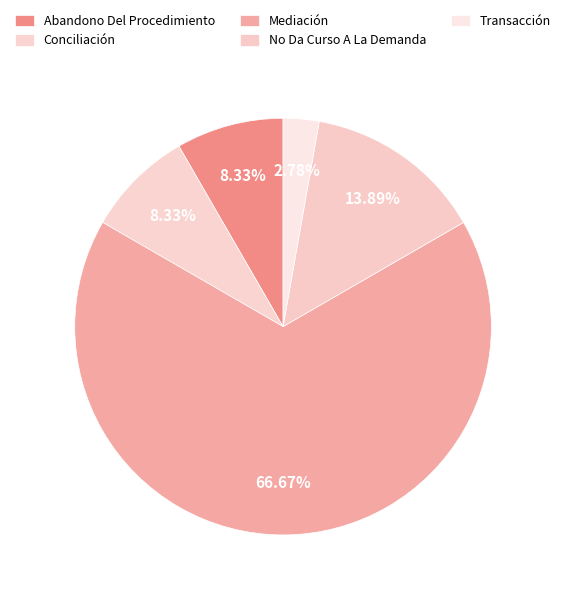

To the nearest percent, what is the difference between the largest and smallest slice percentages?

64%